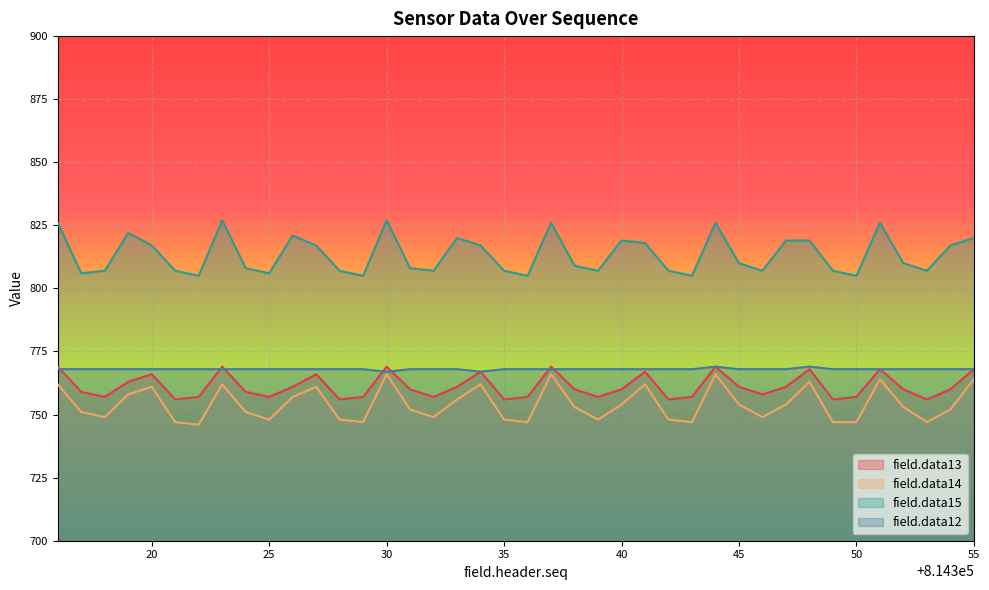

How many values in the field.data13 series are below 760?

18